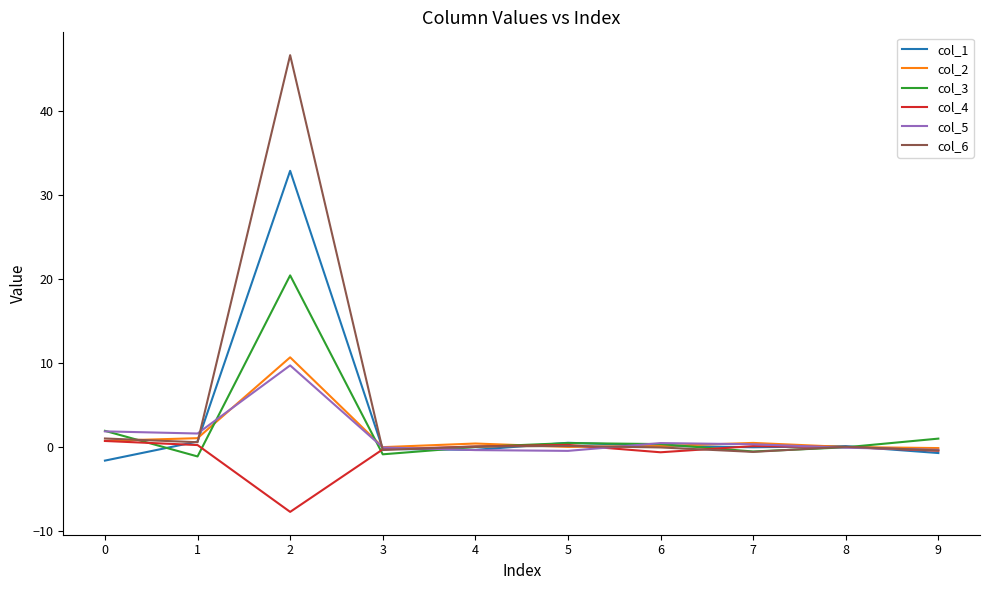

Which series has the largest total across all categories?

col_6